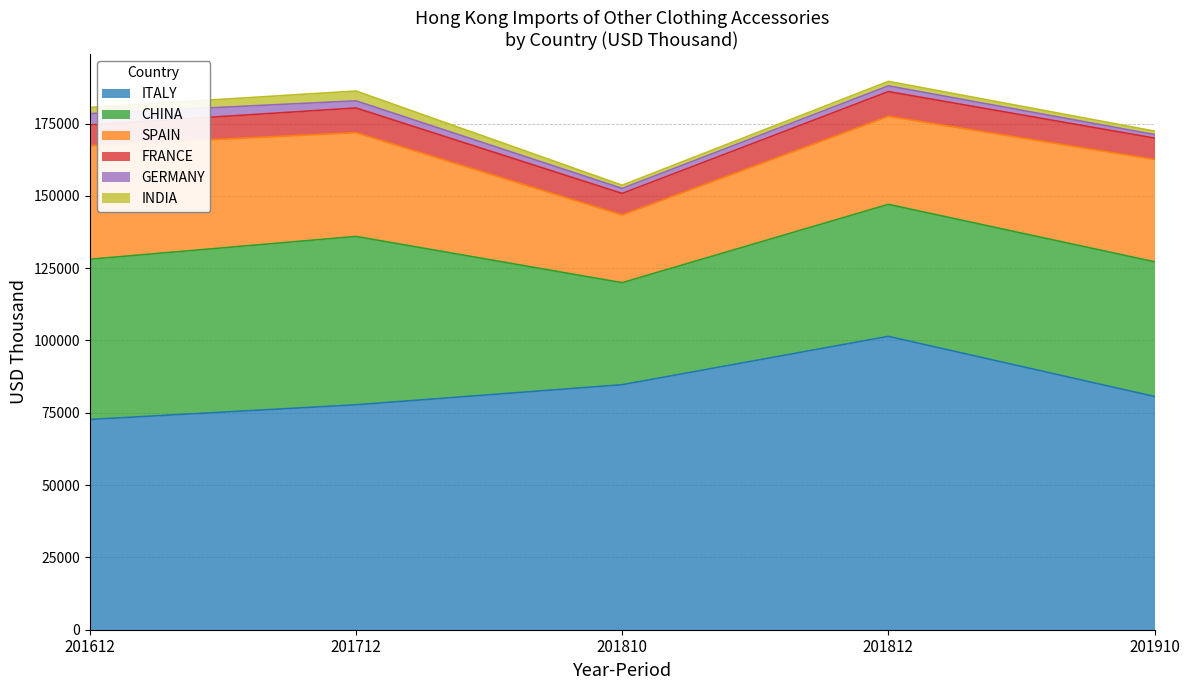

True or false: ITALY and GERMANY intersect in this chart.

False